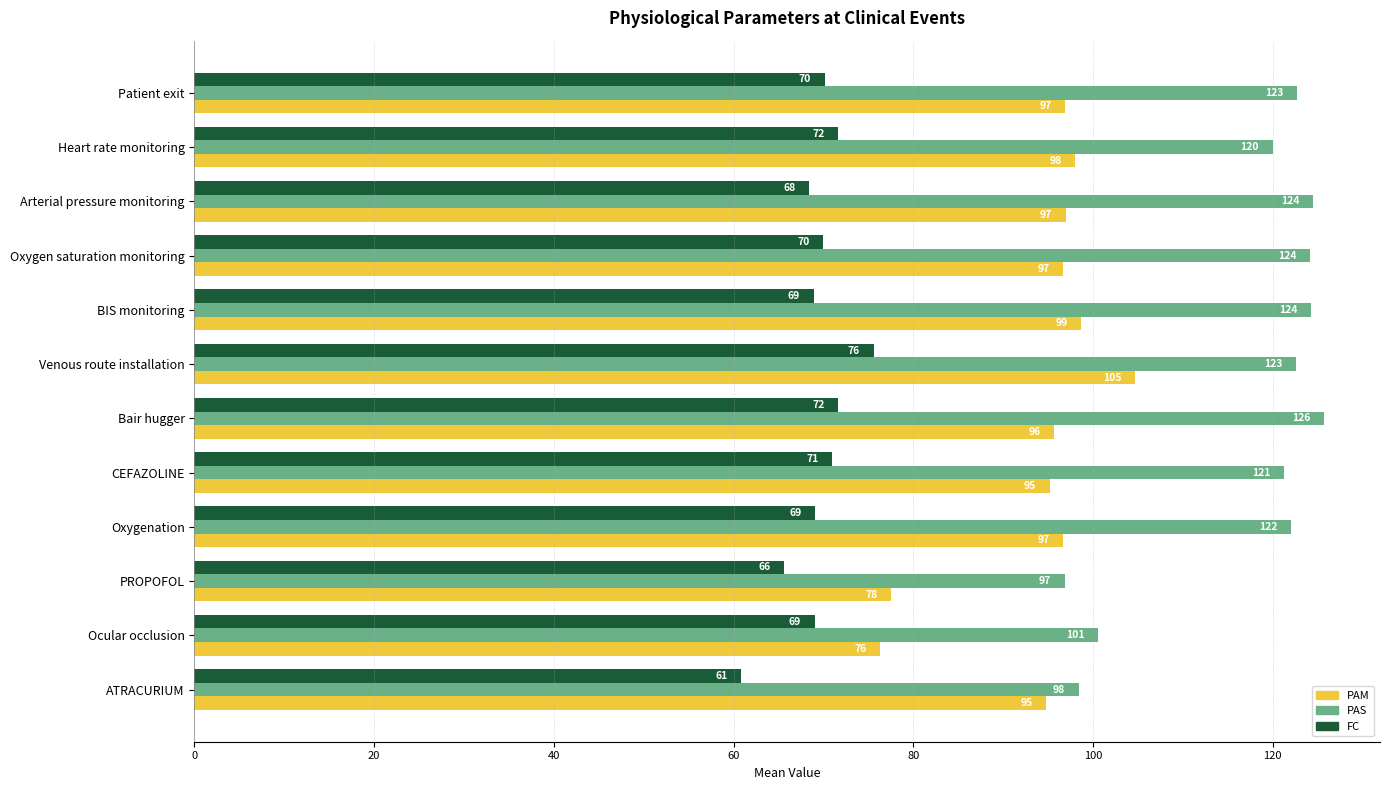

Which series has the largest total across all categories?

PAS